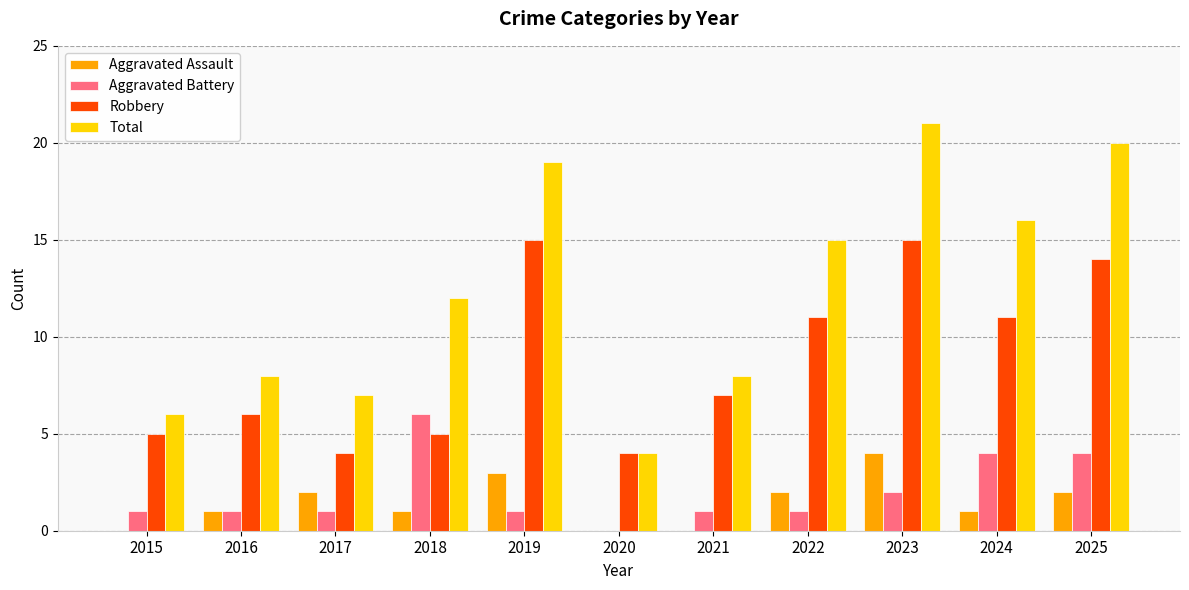

Are the bars grouped side by side (vs. stacked)?

Yes